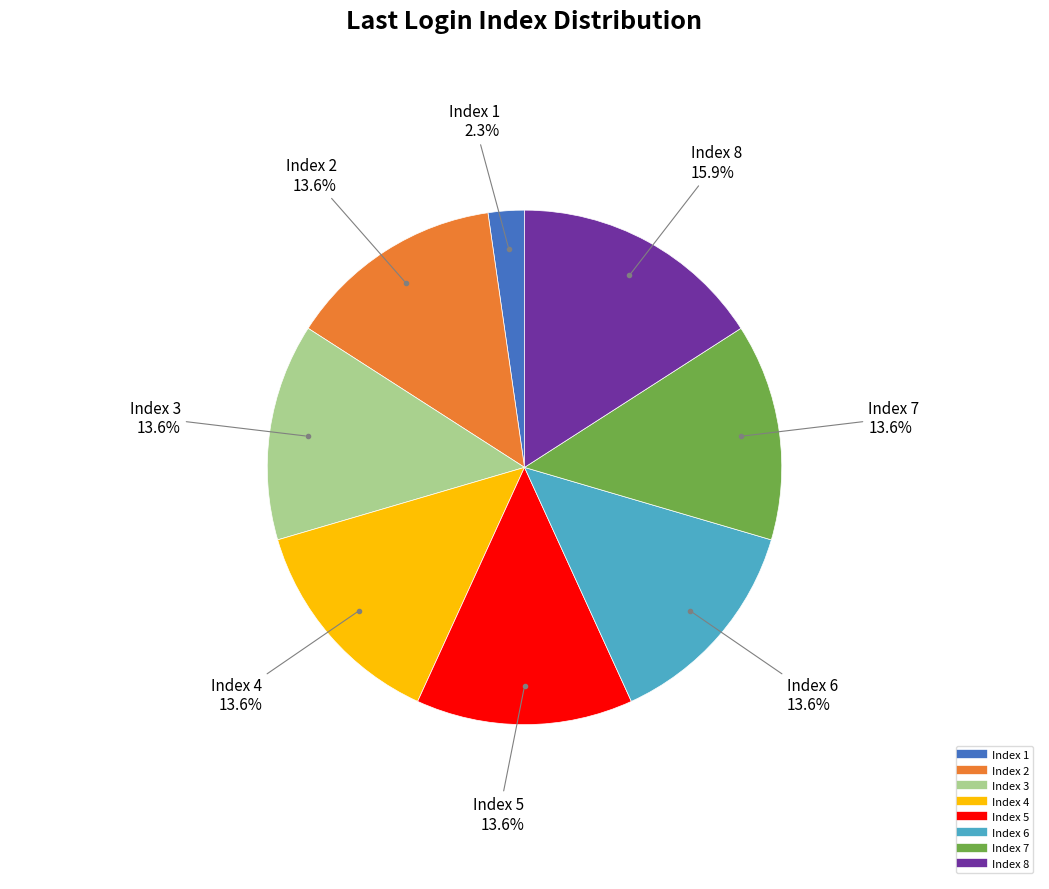

Is there any slice that represents more than half of the pie?

No